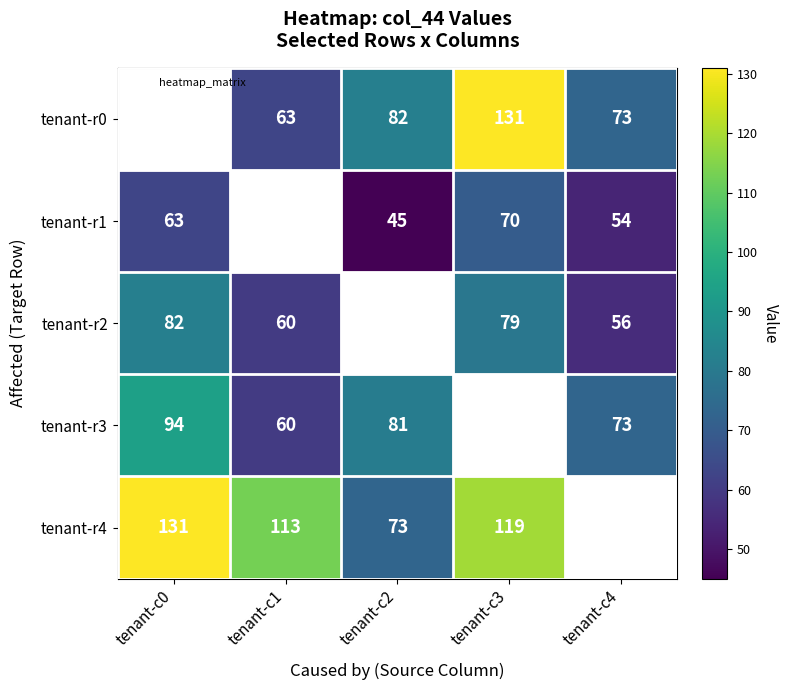

Rank the series by their maximum value, from highest to lowest.

tenant-r0, tenant-r4, tenant-r3, tenant-r2, tenant-r1